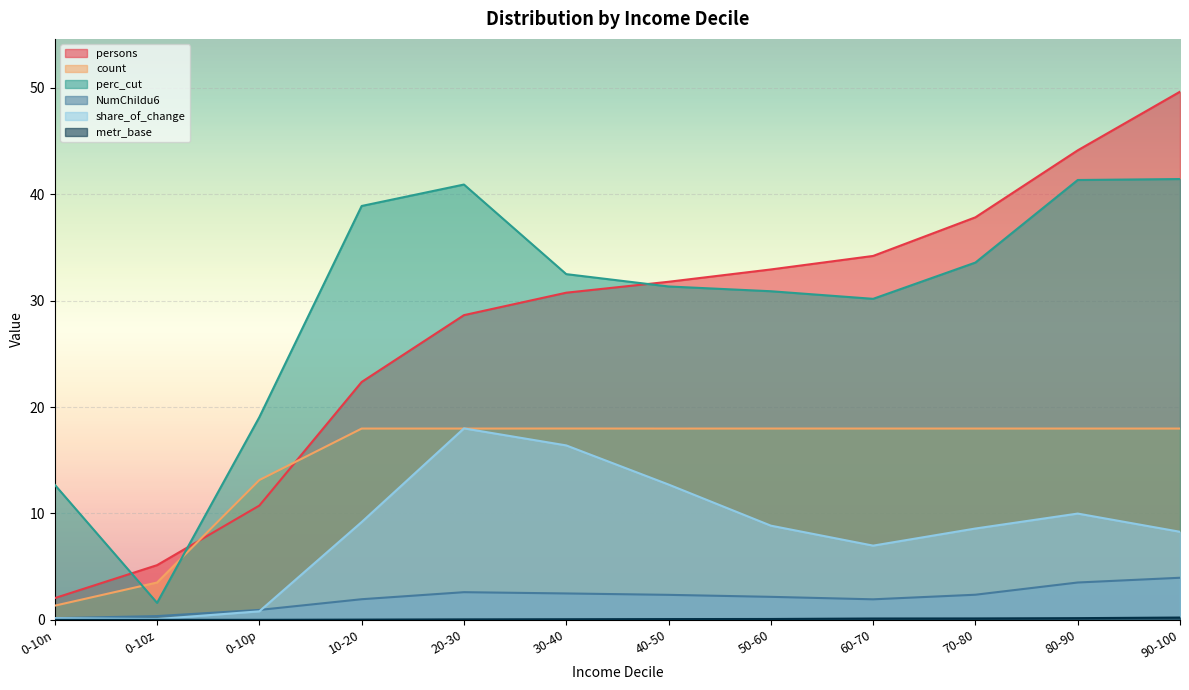

True or false: count and NumChildu6 cross at least once.

False